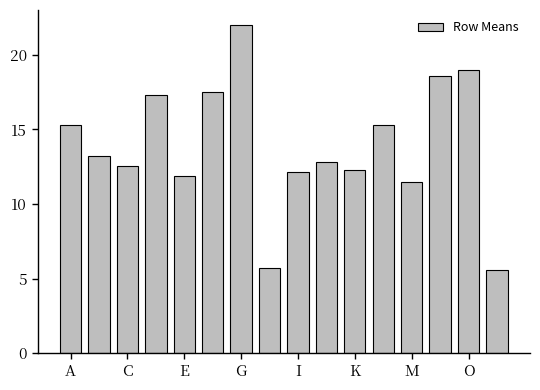

What is the greatest value displayed?

22.0